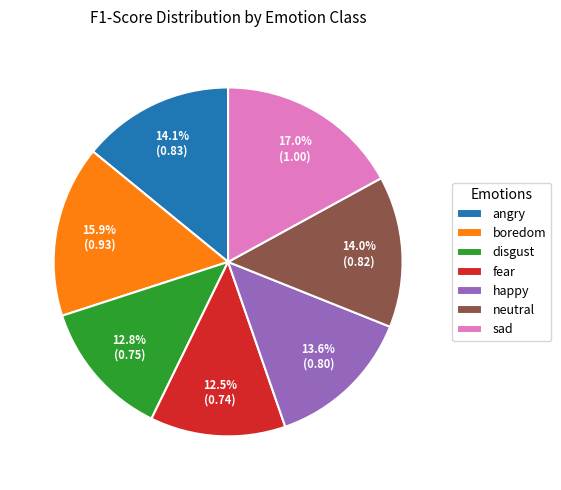

What percentage is the happy slice, to the nearest percent?

14%